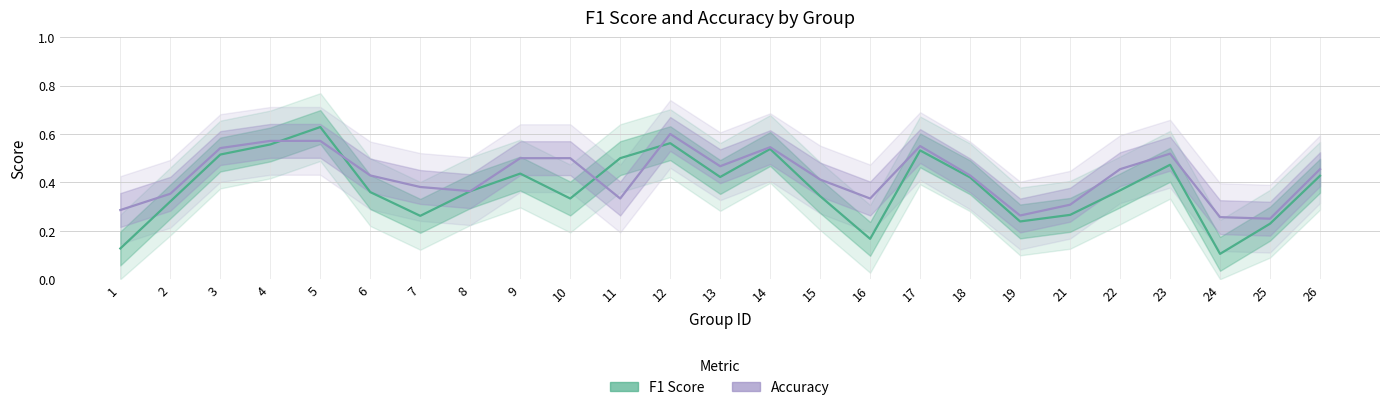

True or false: F1 Score has more than 1 interior local peaks.

True